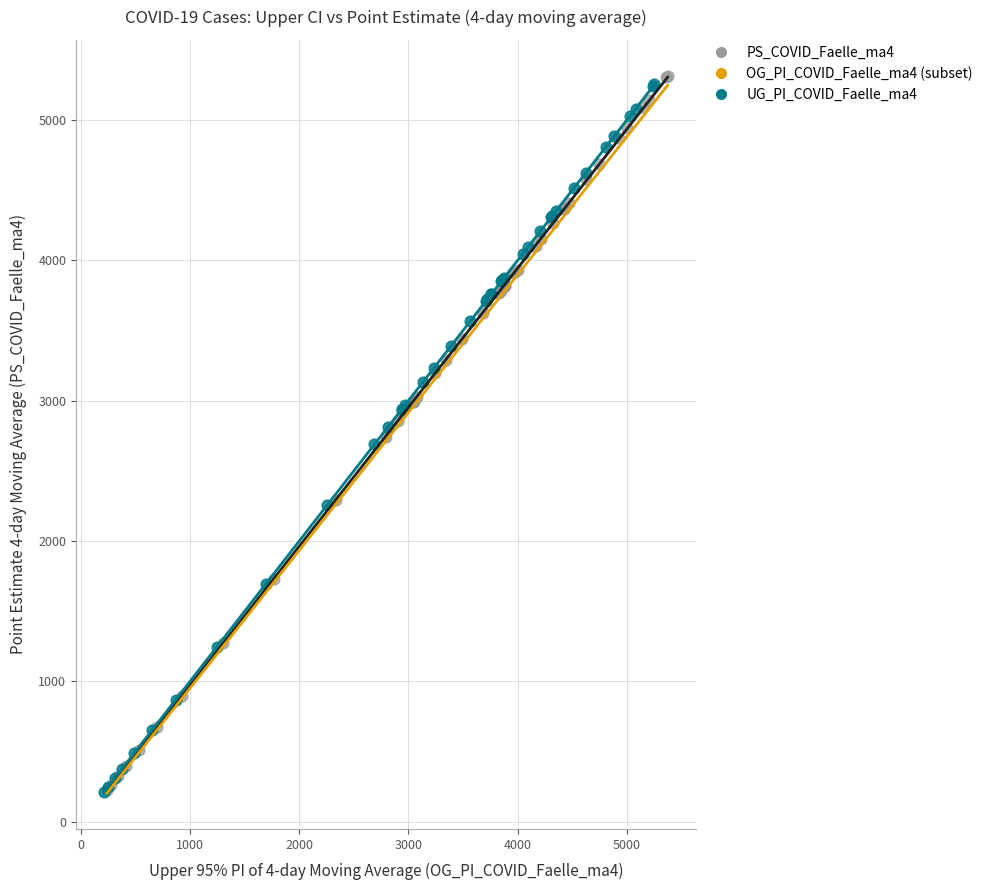

Which series has the largest Y range (max minus min)?

PS_COVID_Faelle_ma4